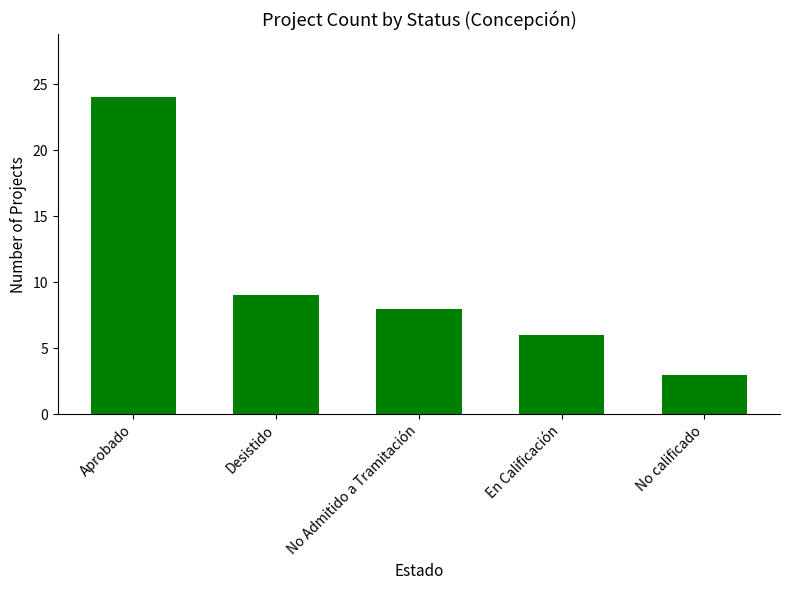

Between Aprobado and Desistido, which is larger?

Aprobado